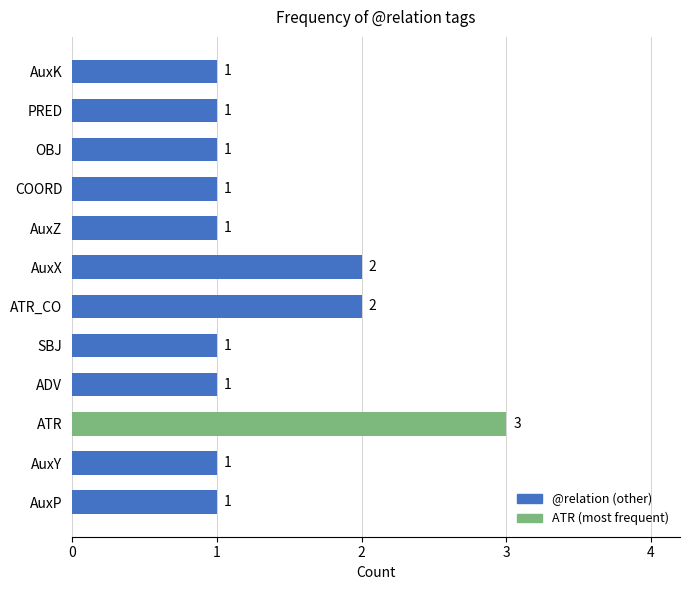

Which has a higher value, OBJ or ATR_CO?

ATR_CO